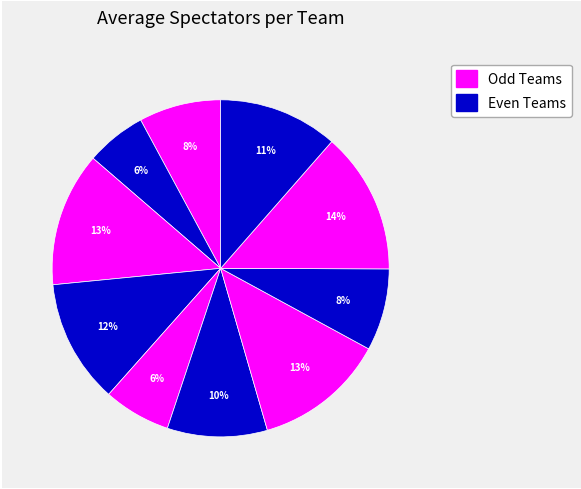

Count the number of slices in the pie.

10